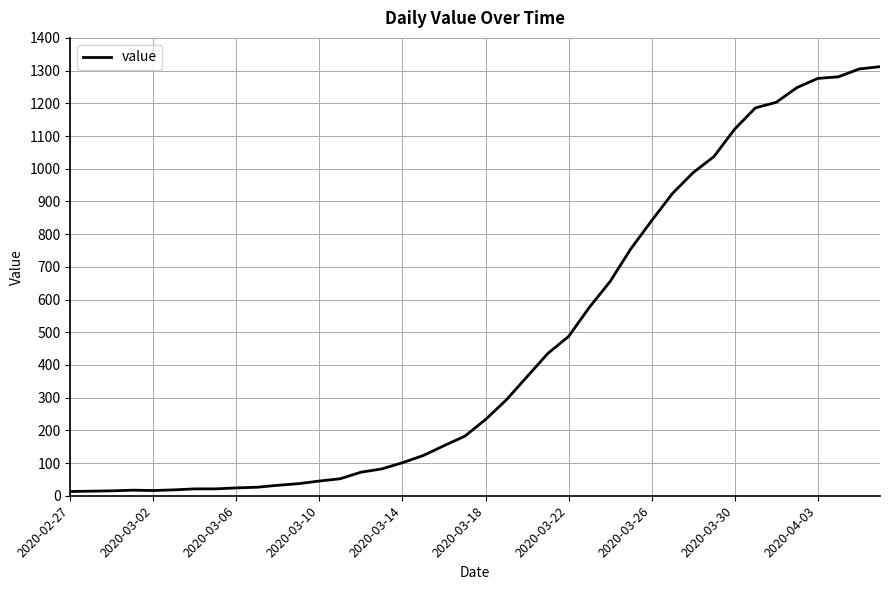

What is the difference between the maximum and minimum values?

1299